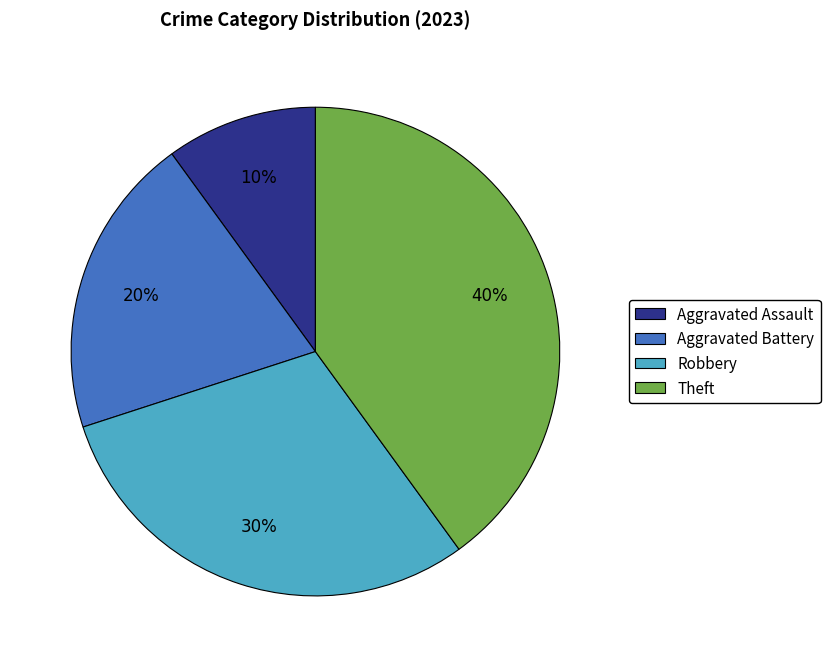

Is it true that Aggravated Assault is 10% of the pie?

True